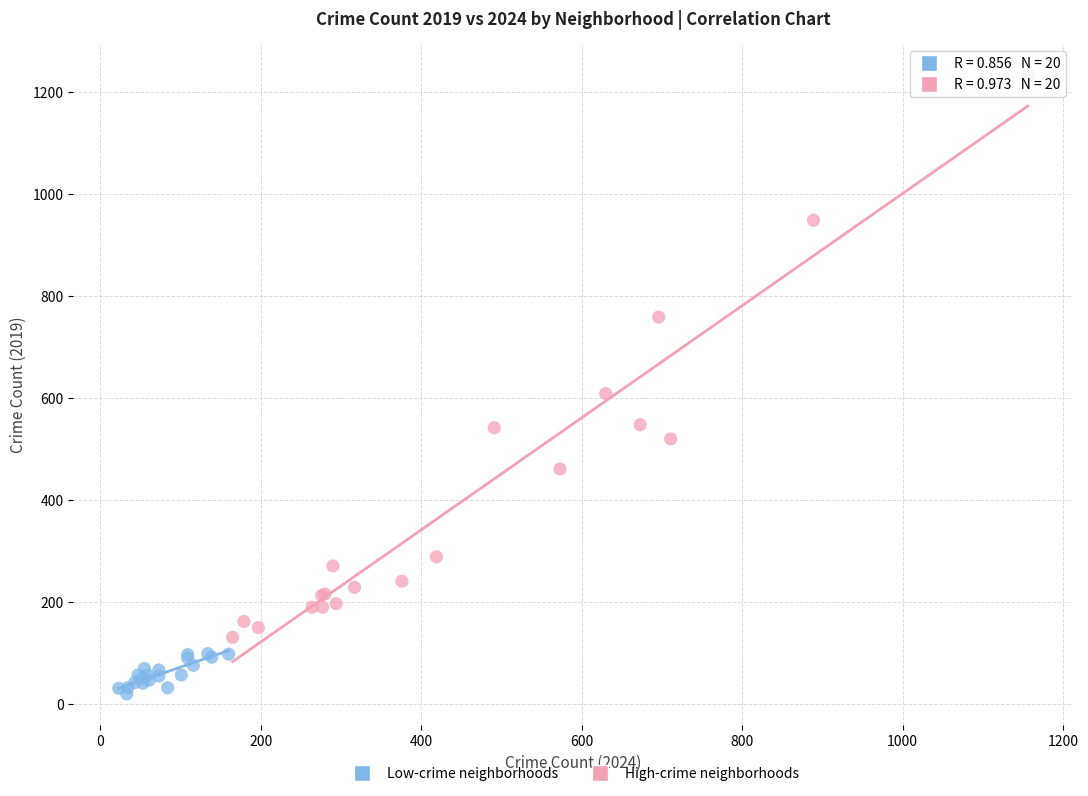

Which series has the largest Y range (max minus min)?

High-crime neighborhoods